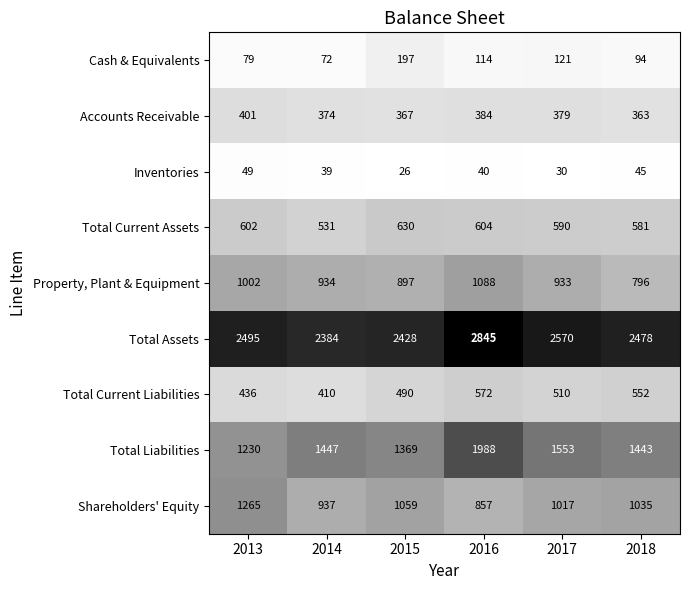

Which series changed the most between 2016 and 2018?

Total Liabilities